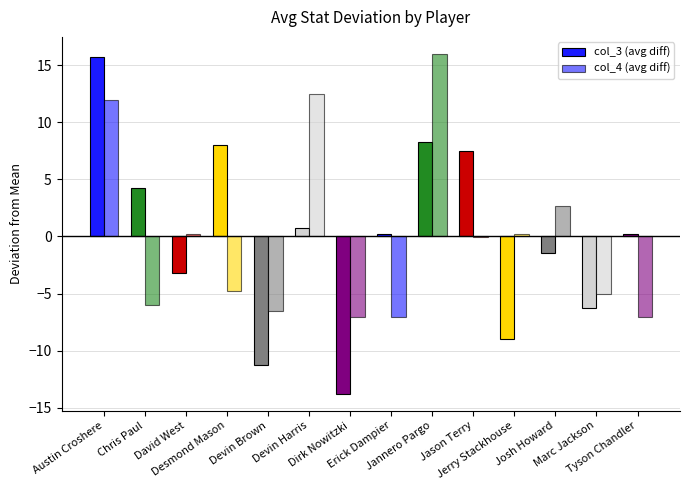

Rank the categories by col_3 (avg diff) value from highest to lowest.

Austin Croshere, Jannero Pargo, Desmond Mason, Jason Terry, Chris Paul, Devin Harris, Erick Dampier, Tyson Chandler, Josh Howard, David West, Marc Jackson, Jerry Stackhouse, Devin Brown, Dirk Nowitzki